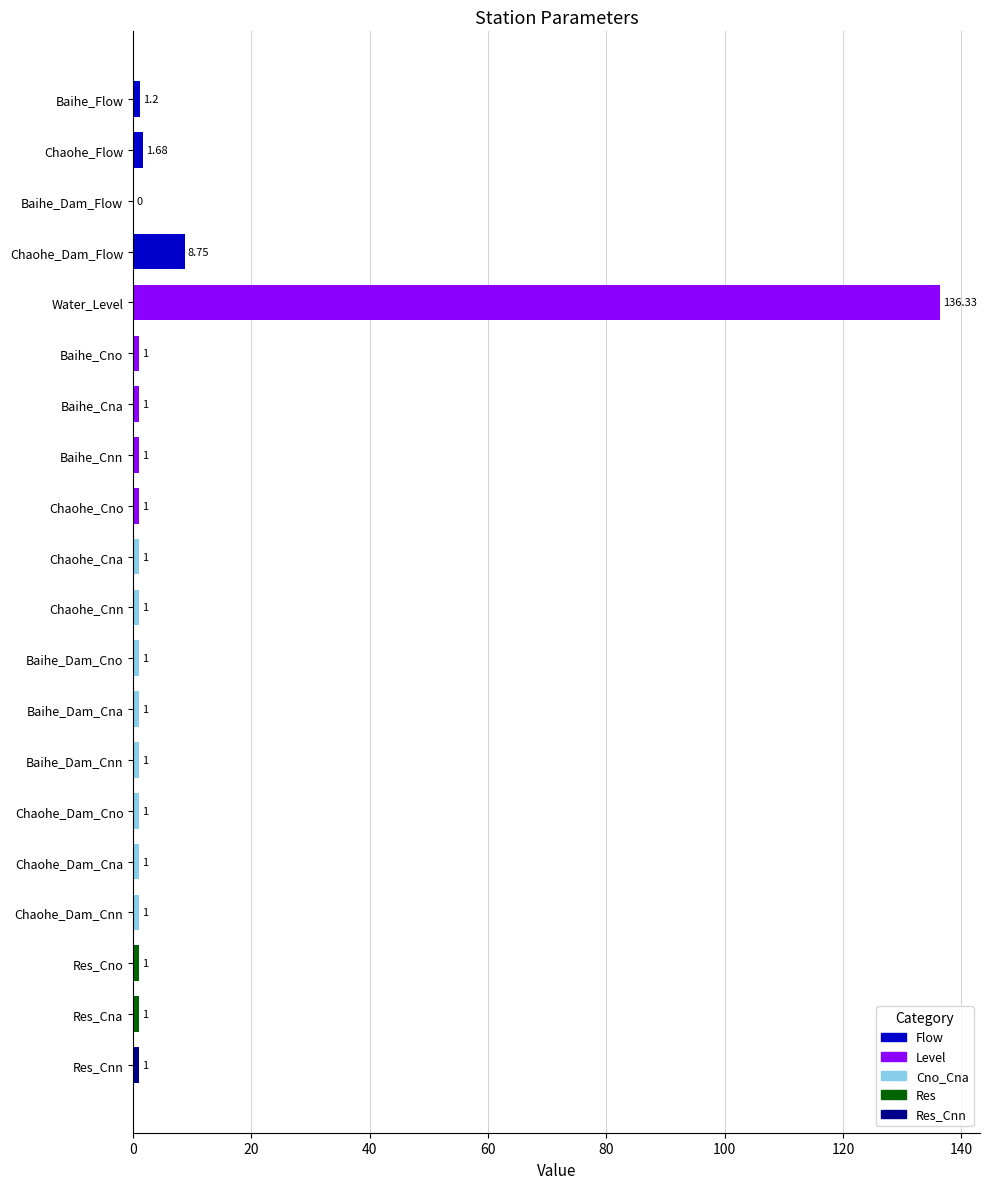

Which category has the highest value across all series?

Water_Level